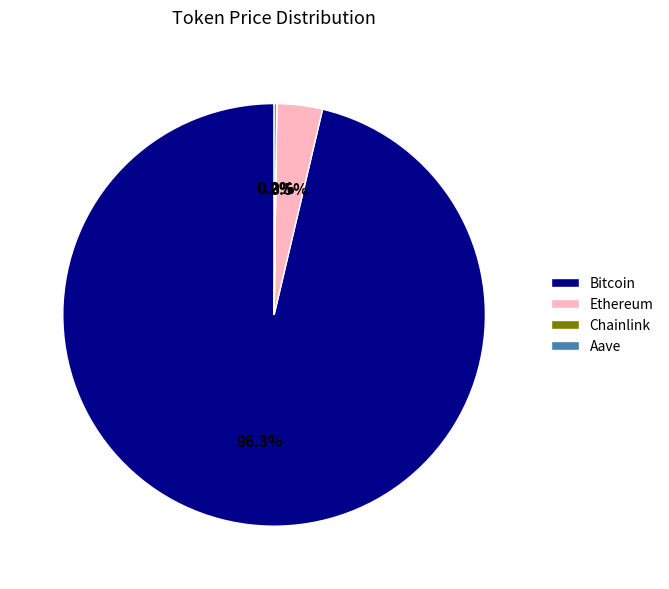

What portion of the pie excludes Ethereum?

96.5%